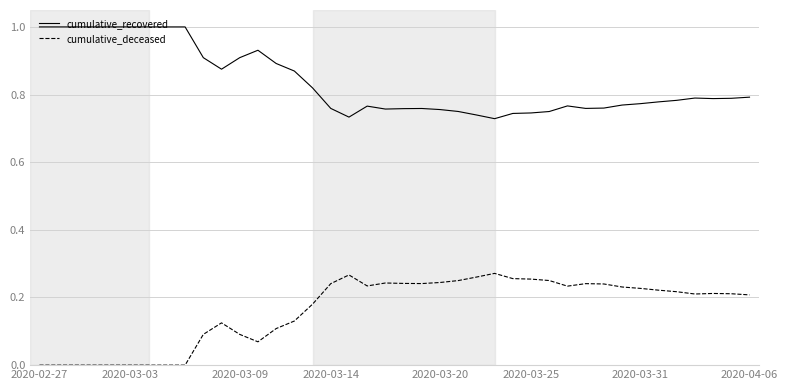

True or false: cumulative_deceased has more than 1 interior local peaks.

True